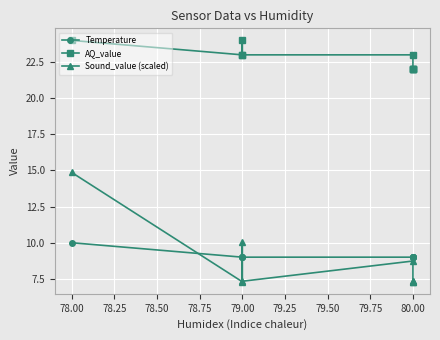

Reading left to right, extract all data points from this chart.

Temperature: 10.0	9.0	9.0	9.0	9.0	9.0	9.0	9.0	9.0
AQ_value: 24.0	23.0	24.0	23.0	23.0	22.0	22.0	22.0	22.0
Sound_value (scaled): 14.9	7.3	10.0	7.3	8.7	7.3	7.3	7.3	7.3